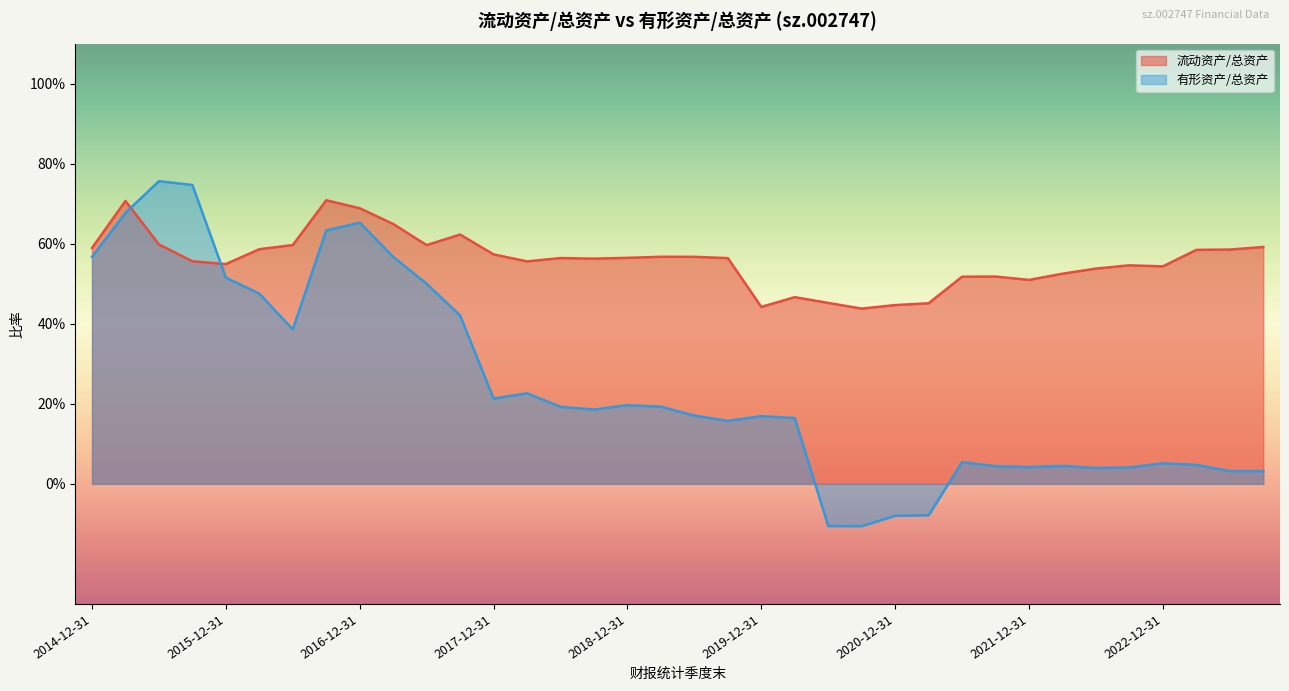

What are all the series names shown in the legend?

流动资产/总资产, 有形资产/总资产